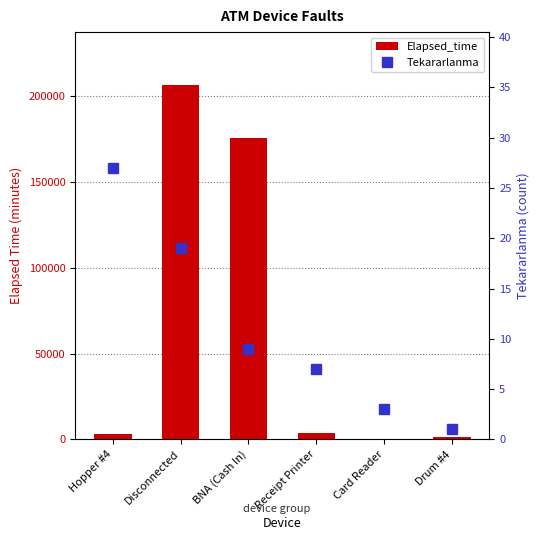

What are all the series names shown in the legend?

Elapsed_time, Tekararlanma